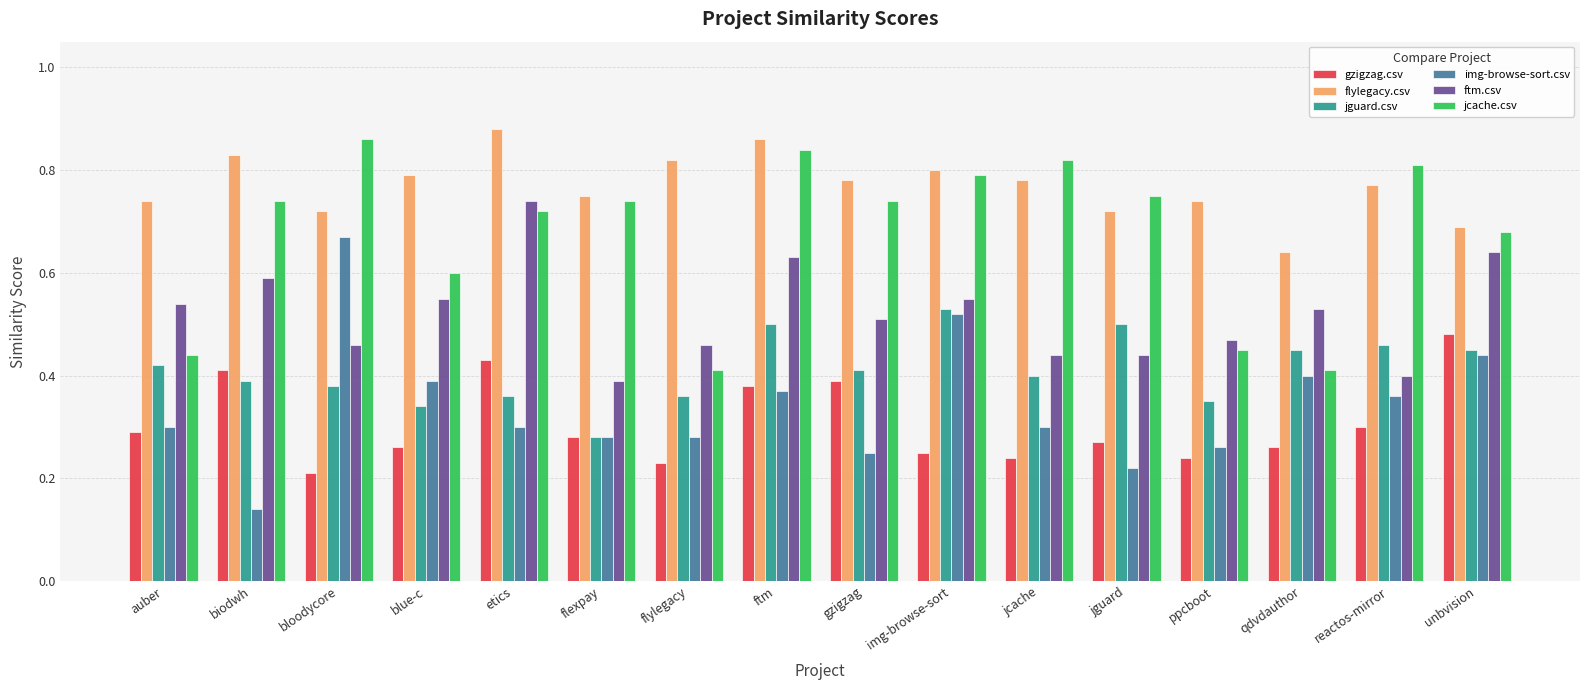

Which series has the largest total across all categories?

flylegacy.csv